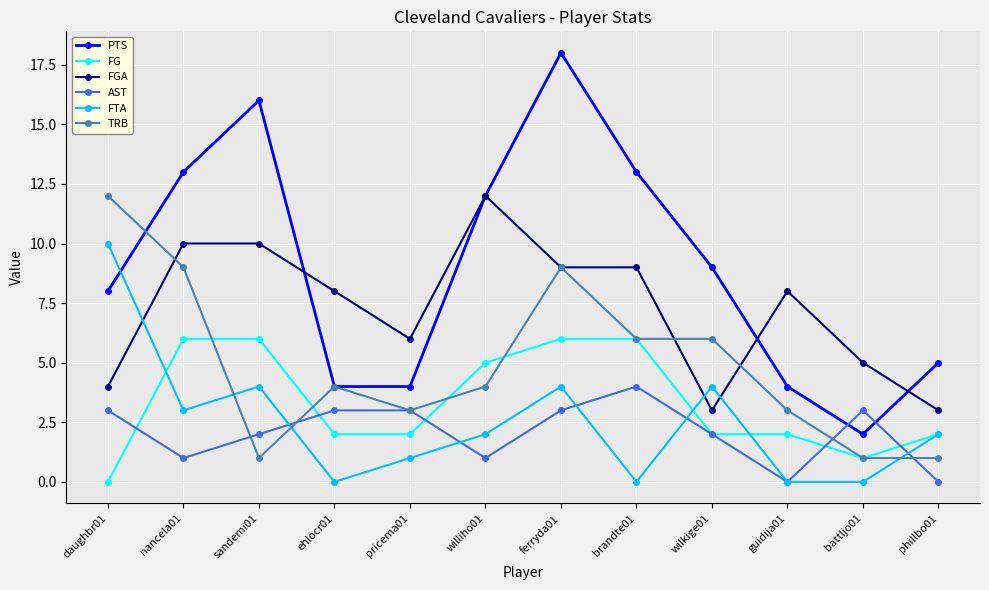

What is the label of the 3rd point from the right?

guidija01